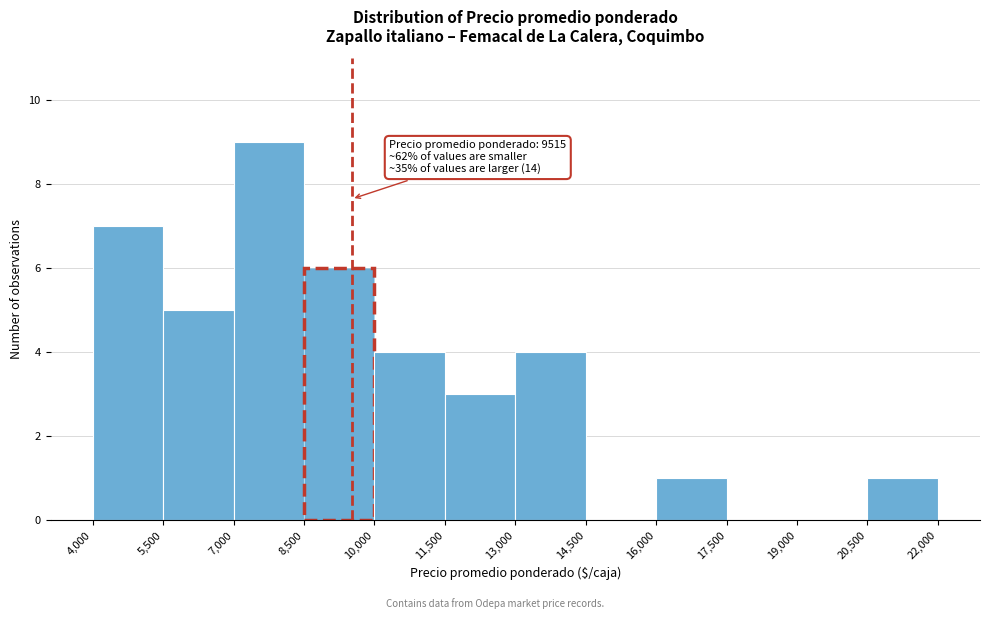

Over which range of the x-axis is the bar tallest?

7,000 to 8,500